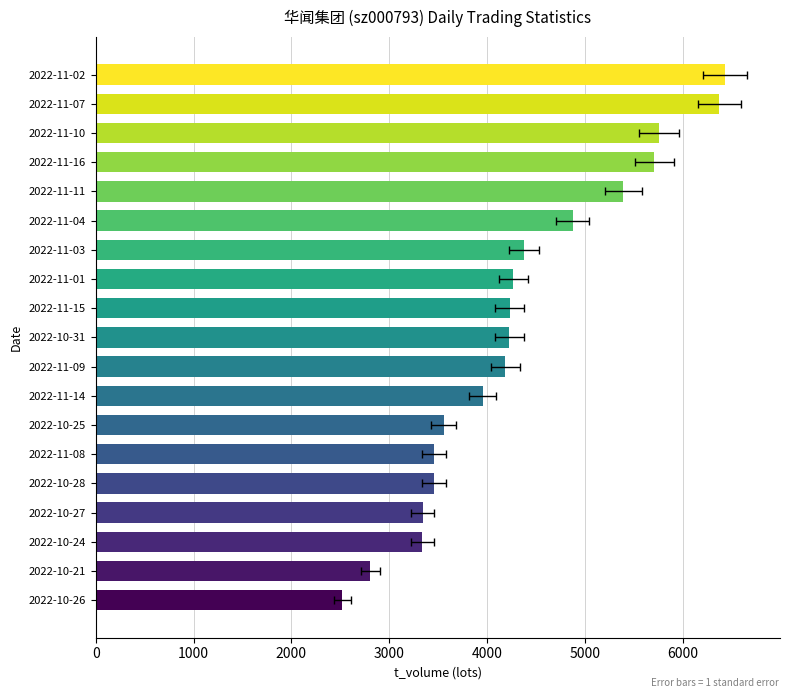

What is the value of the 2nd bar from the left?

2805